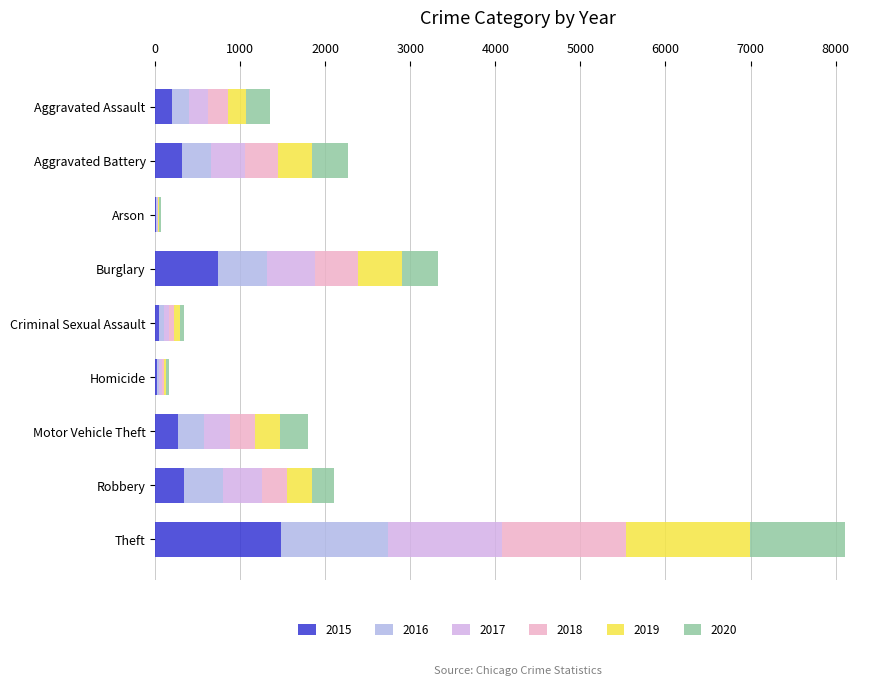

How many distinct data groups are displayed?

6